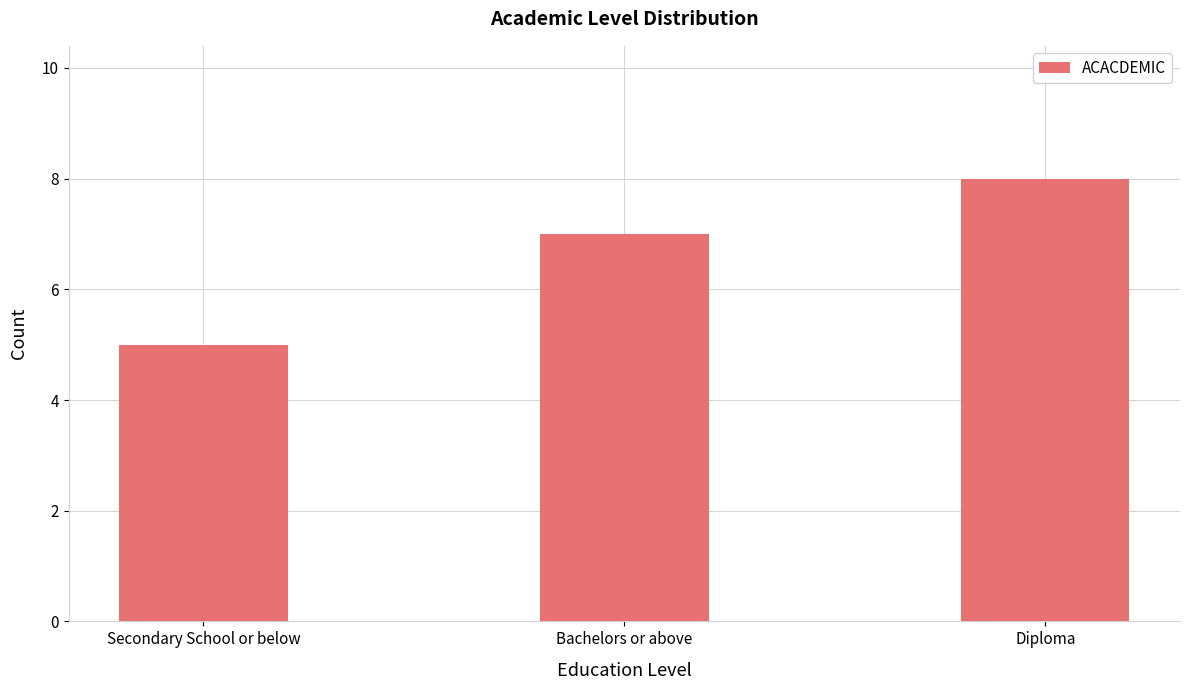

At which category does the chart reach its peak across all series?

Diploma